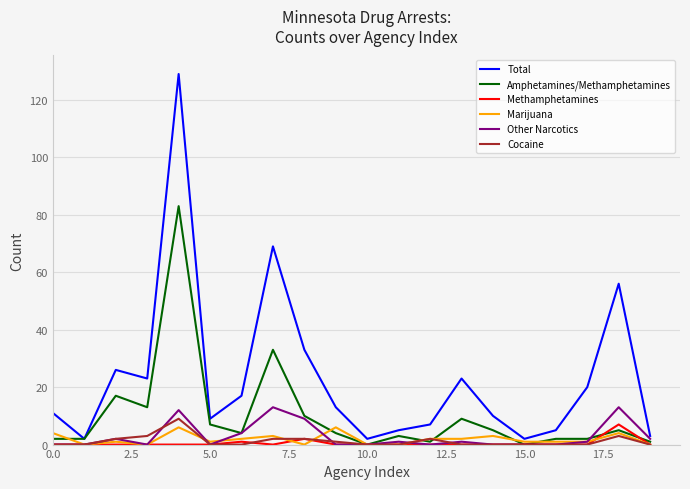

Which series has the widest spread of values?

Total